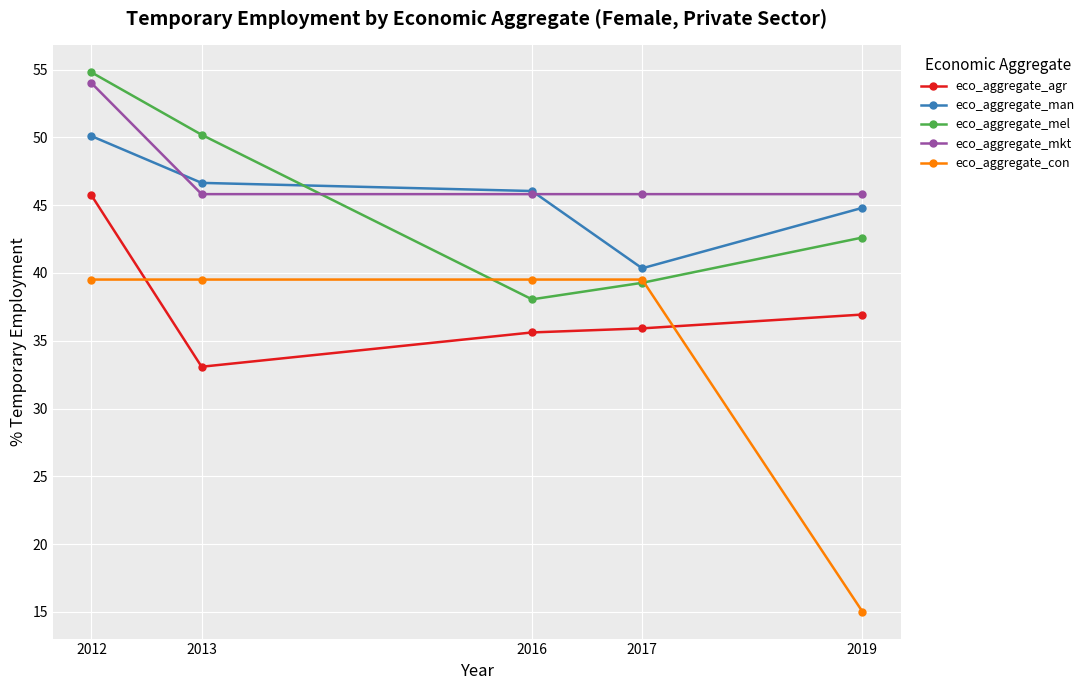

Between which two adjacent categories do eco_aggregate_con and eco_aggregate_mel first intersect?

2013 and 2016